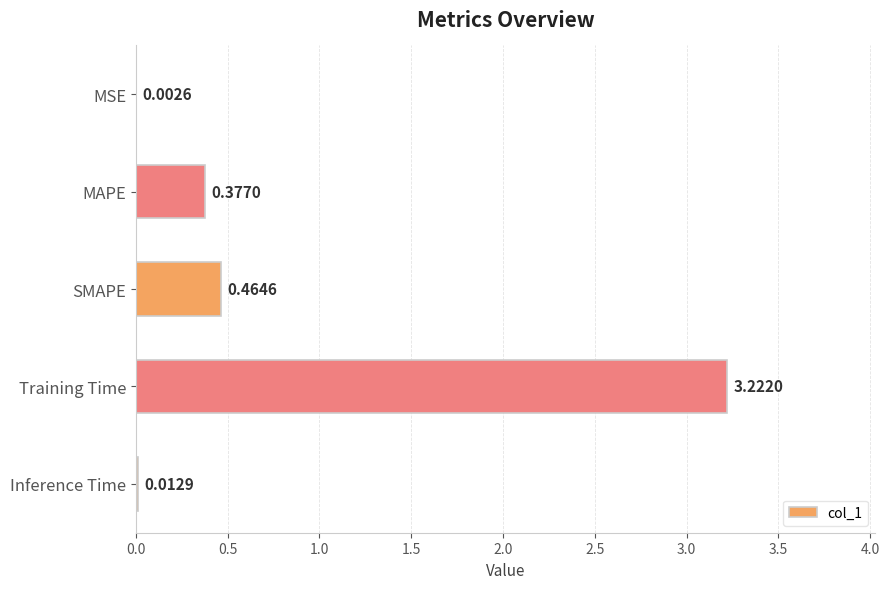

Which label corresponds to the largest value in the chart?

Training Time